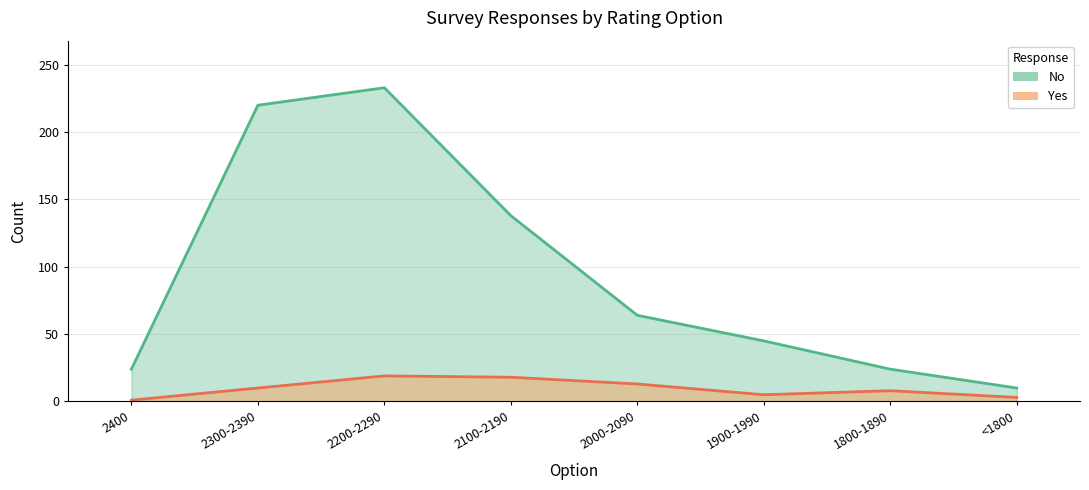

The Yes series shows 7 at 2300-2390. True or false?

False